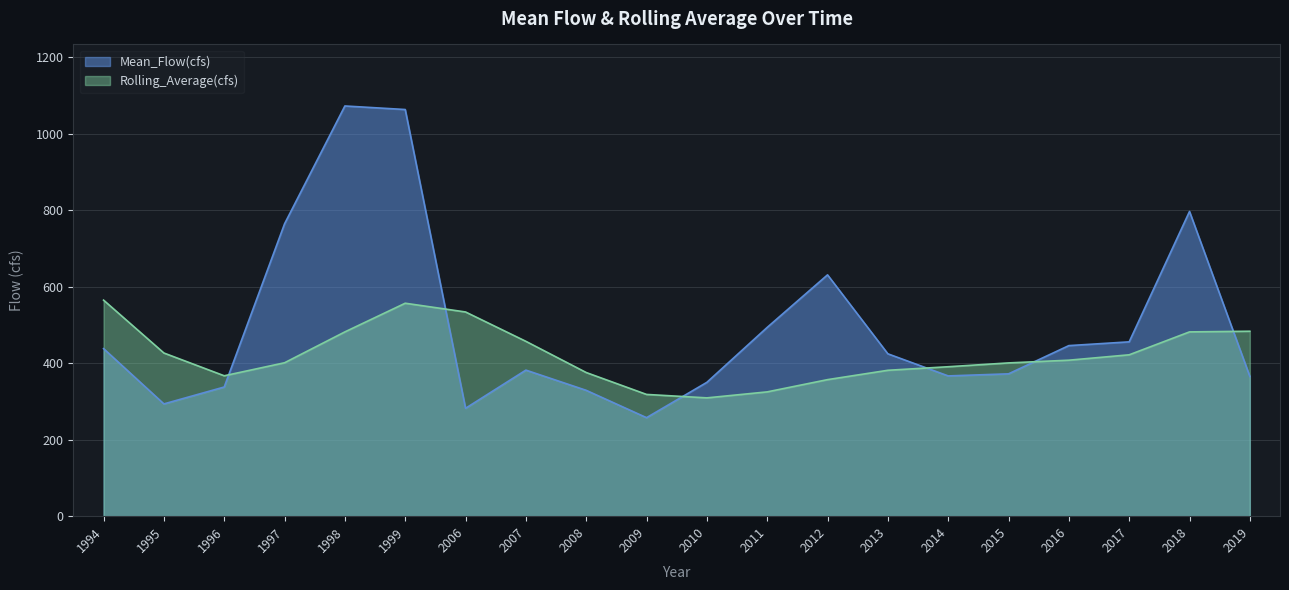

What is the lowest value of the Rolling_Average(cfs) series?

309.3